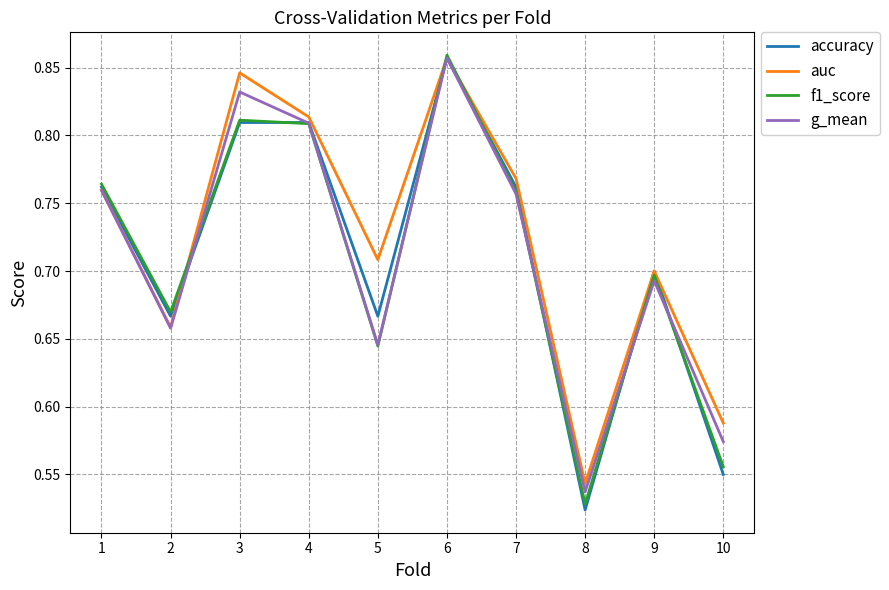

Which series has the largest range (max minus min)?

accuracy